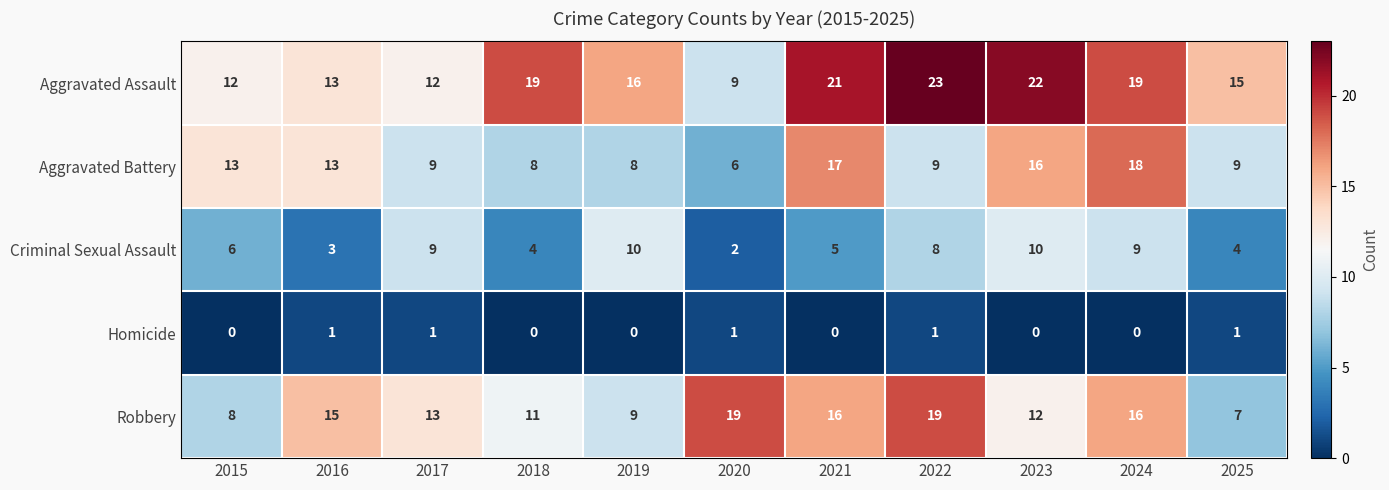

Which series has the largest total across all categories?

Aggravated Assault